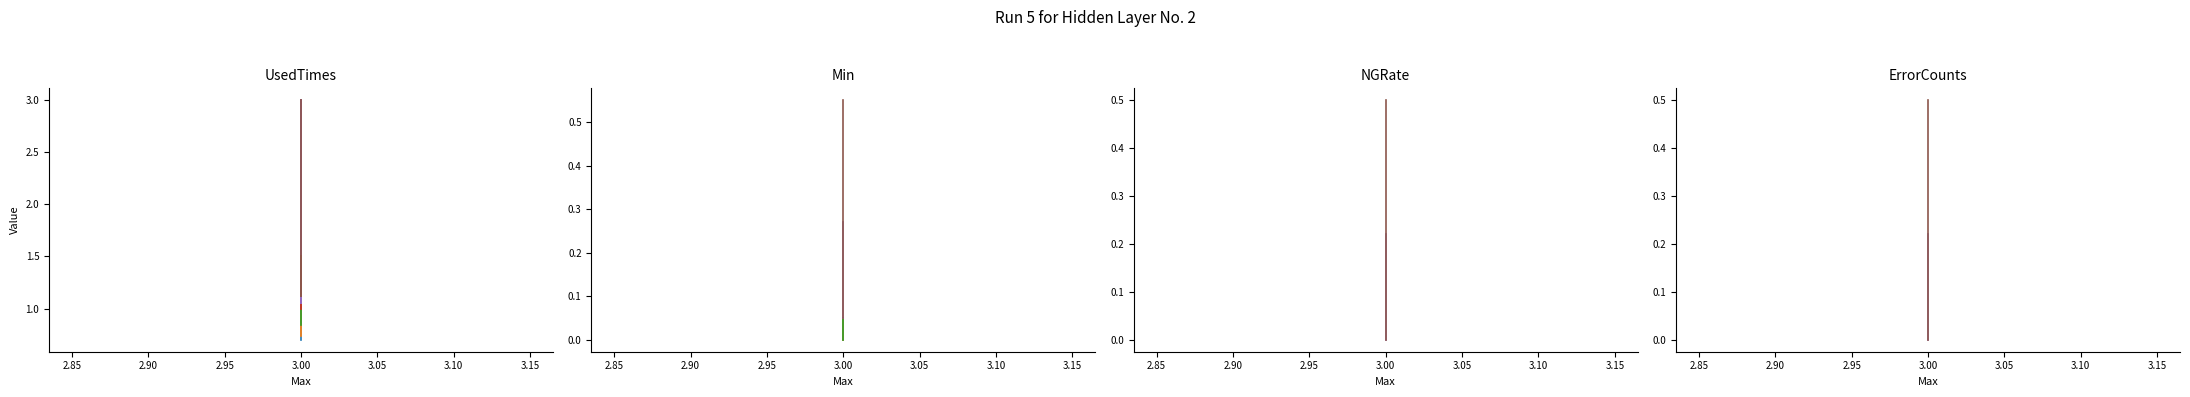

Which has a higher value, 3 or 3?

3